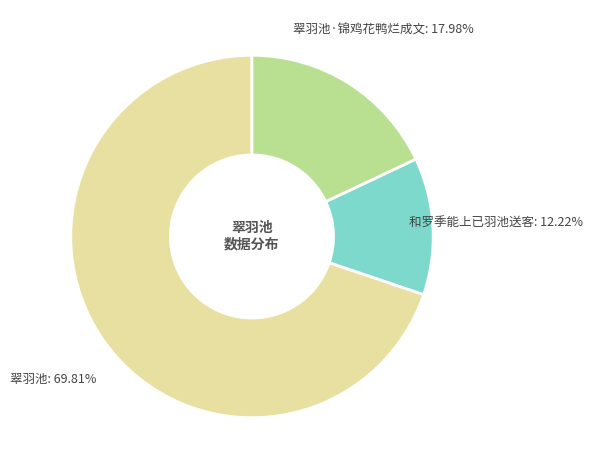

Rank the categories by value from lowest to highest.

和罗季能上已羽池送客, 翠羽池·锦鸡花鸭烂成文, 翠羽池